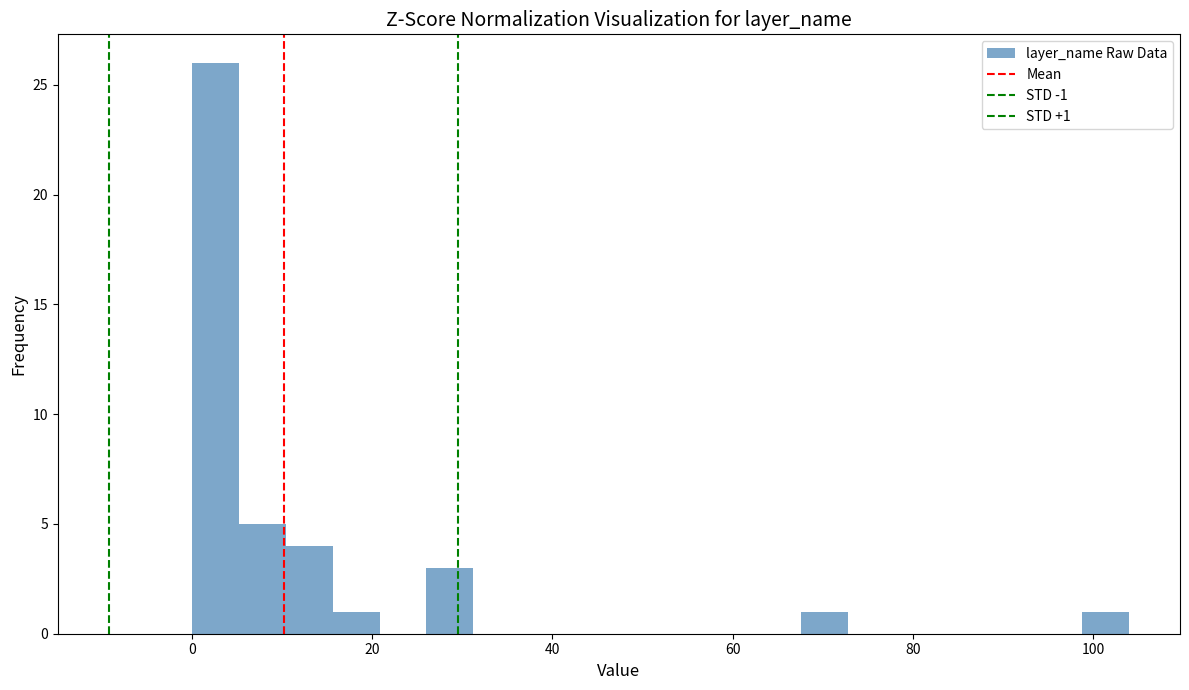

Around what value on the x-axis is the tallest bar? Give the approximate position of its centre, as read against the axis.

2